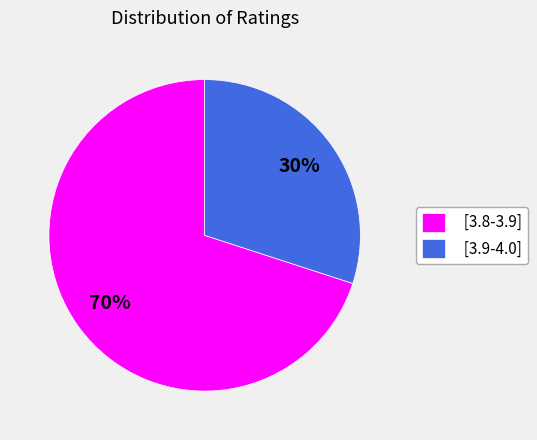

How many segments does this pie chart have?

2